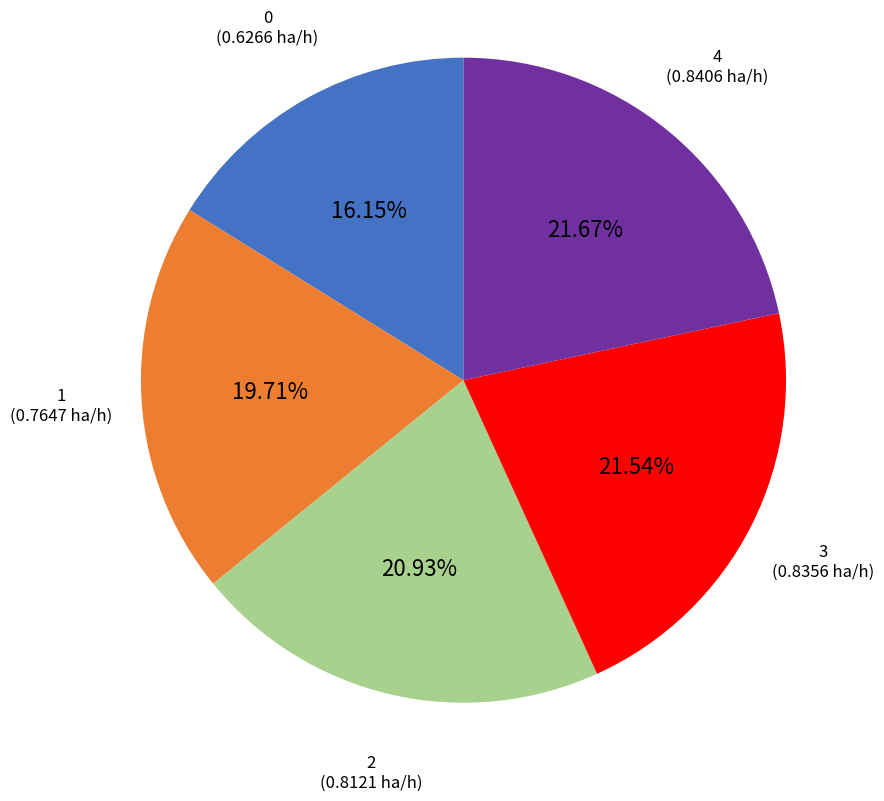

Is there any slice that represents more than half of the pie?

No